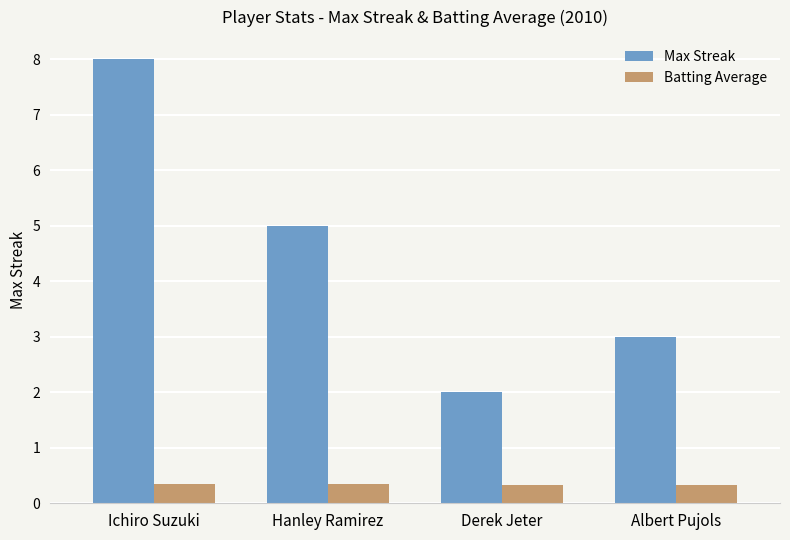

What are all the series names shown in the legend?

Max Streak, Batting Average